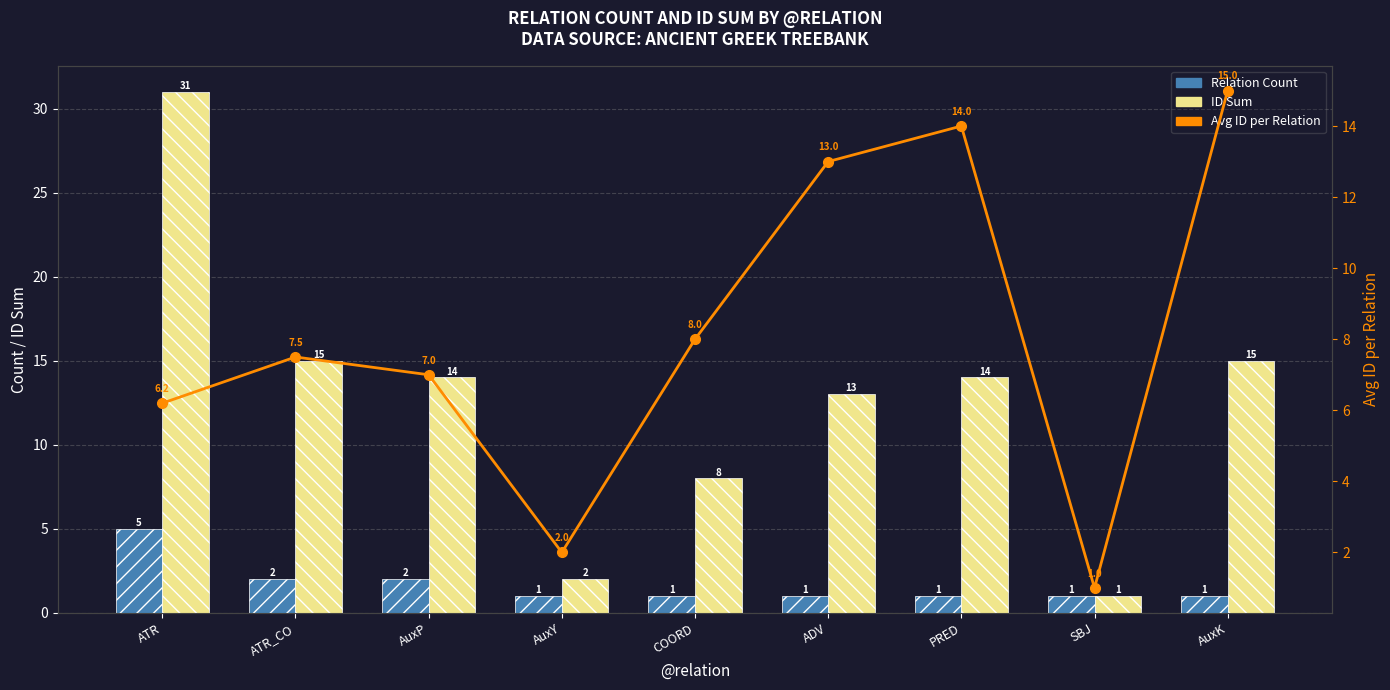

At which label does Avg ID per Relation first exceed 7?

ATR_CO